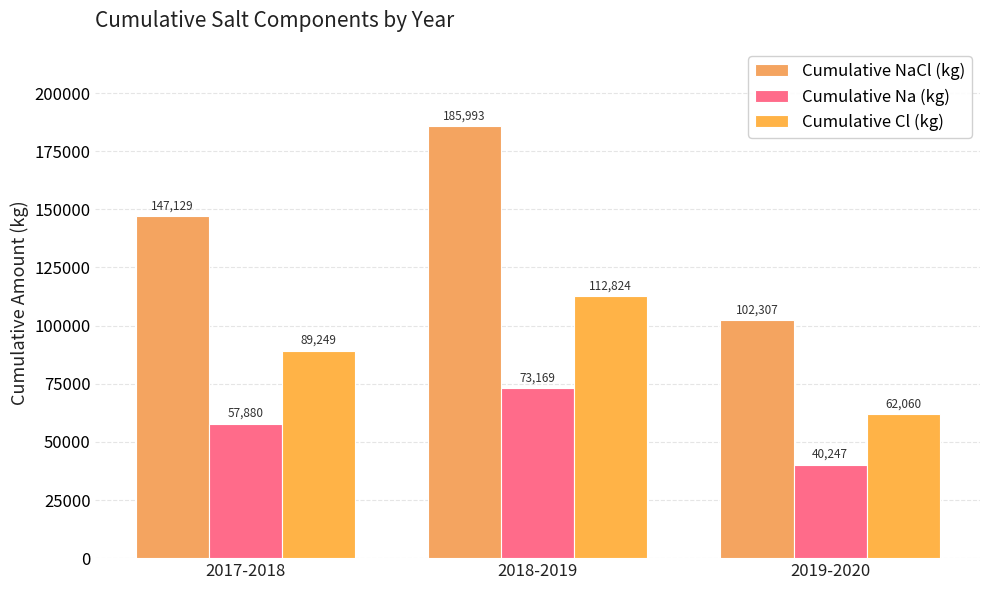

Are the bars horizontal?

No